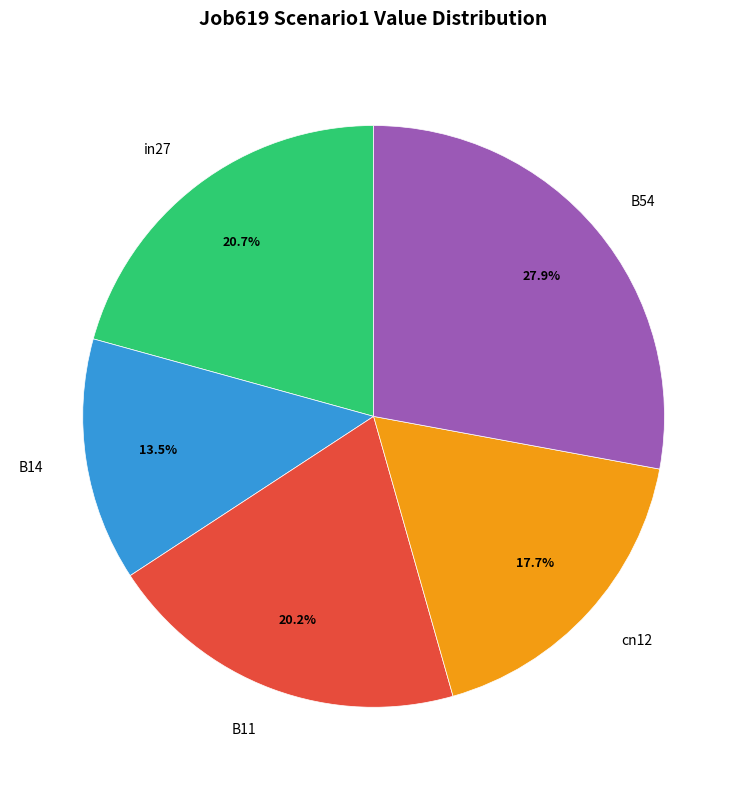

How much of the chart is everything except cn12?

82.3%